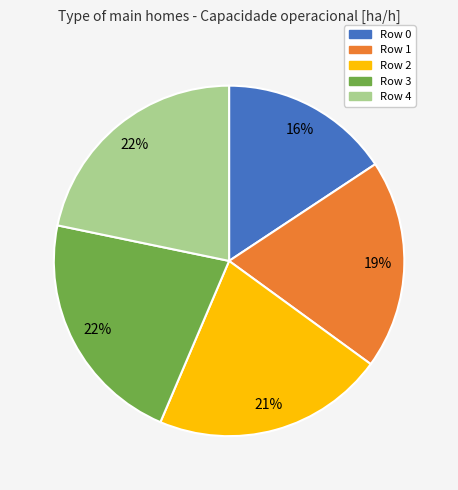

Does any single category account for the majority?

No